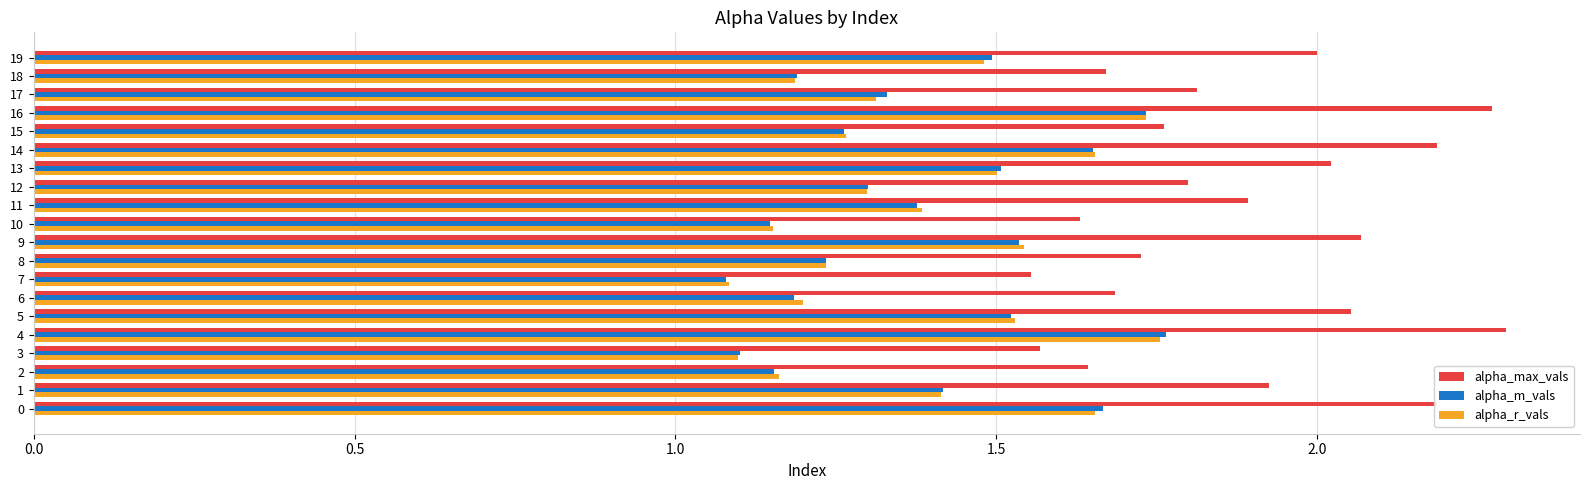

Which series has the largest total across all categories?

alpha_max_vals